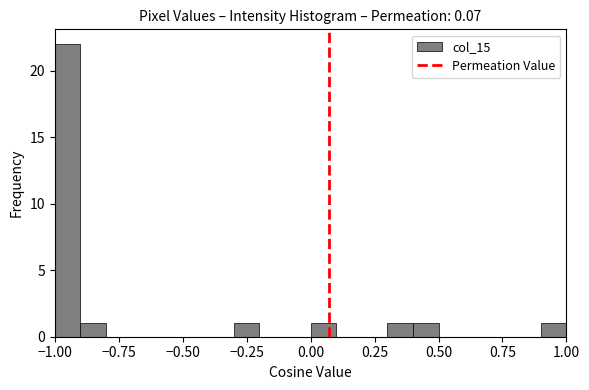

Around what value on the x-axis is the tallest bar? Give the approximate position of its centre, as read against the axis.

-0.95